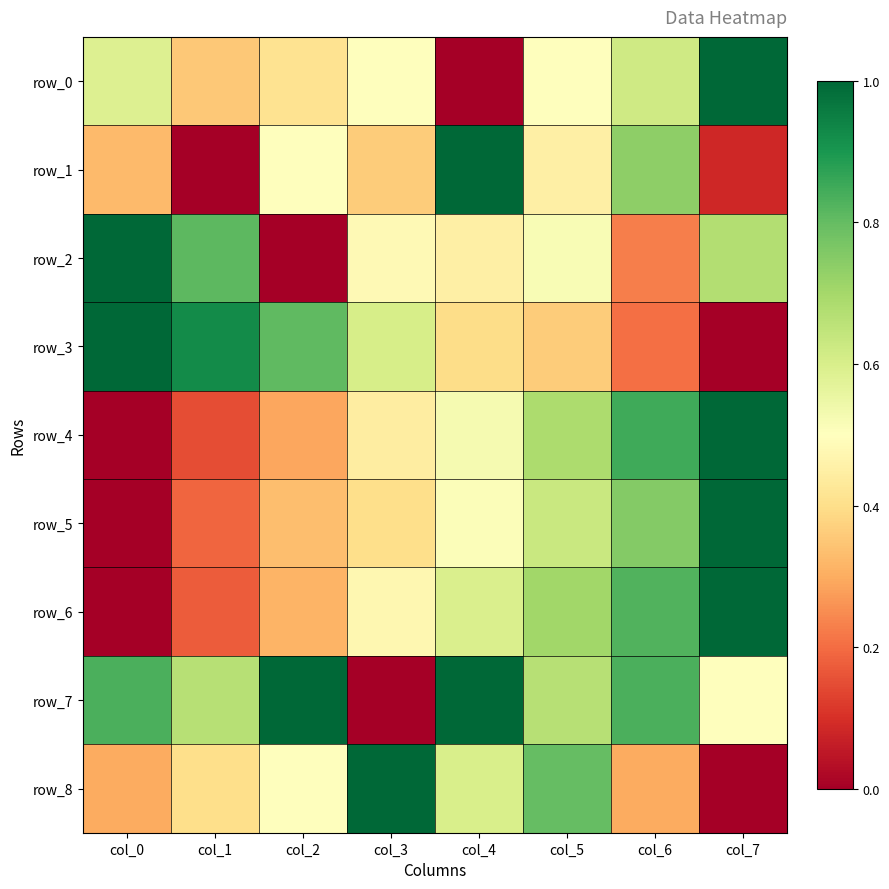

True or false: row_1 has a value of 0.0 at col_7.

False